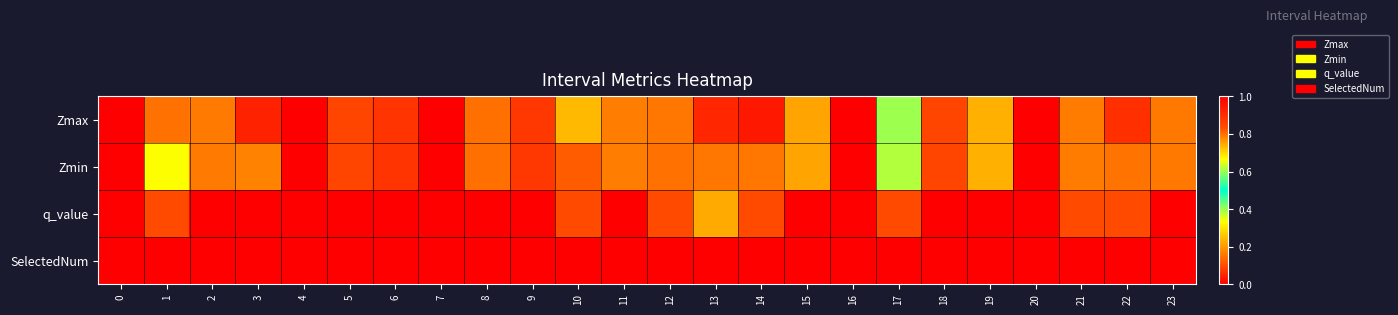

Reading right to left, extract all data points from this chart.

Zmax: 23=0.2	22=0.9	21=0.8	20=1.0	19=0.7	18=0.8	17=0.4	16=1.0	15=0.8	14=0.9	13=0.9	12=0.2	11=0.2	10=0.7	9=0.9	8=0.1	7=1.0	6=0.9	5=0.8	4=1.0	3=0.9	2=0.8	1=0.8	0=1.0
Zmin: 23=0.2	22=0.8	21=0.2	20=0.0	19=0.7	18=0.8	17=0.4	16=0.0	15=0.8	14=0.2	13=0.2	12=0.1	11=0.2	10=0.1	9=0.9	8=0.1	7=0.0	6=0.9	5=0.8	4=0.0	3=0.2	2=0.8	1=0.3	0=0.0
q_value: 23=0.0	22=0.8	21=0.8	20=0.0	19=0.0	18=0.0	17=0.8	16=0.0	15=0.0	14=0.8	13=0.7	12=0.8	11=0.0	10=0.8	9=0.0	8=0.0	7=0.0	6=0.0	5=0.0	4=0.0	3=1.1	2=0.0	1=0.8	0=0.0
SelectedNum: 23=1.0	22=2.0	21=2.0	20=0.0	19=1.0	18=1.0	17=2.0	16=0.0	15=1.0	14=2.0	13=3.0	12=2.0	11=1.0	10=2.0	9=1.0	8=1.0	7=0.0	6=1.0	5=1.0	4=0.0	3=4.0	2=1.0	1=2.0	0=0.0